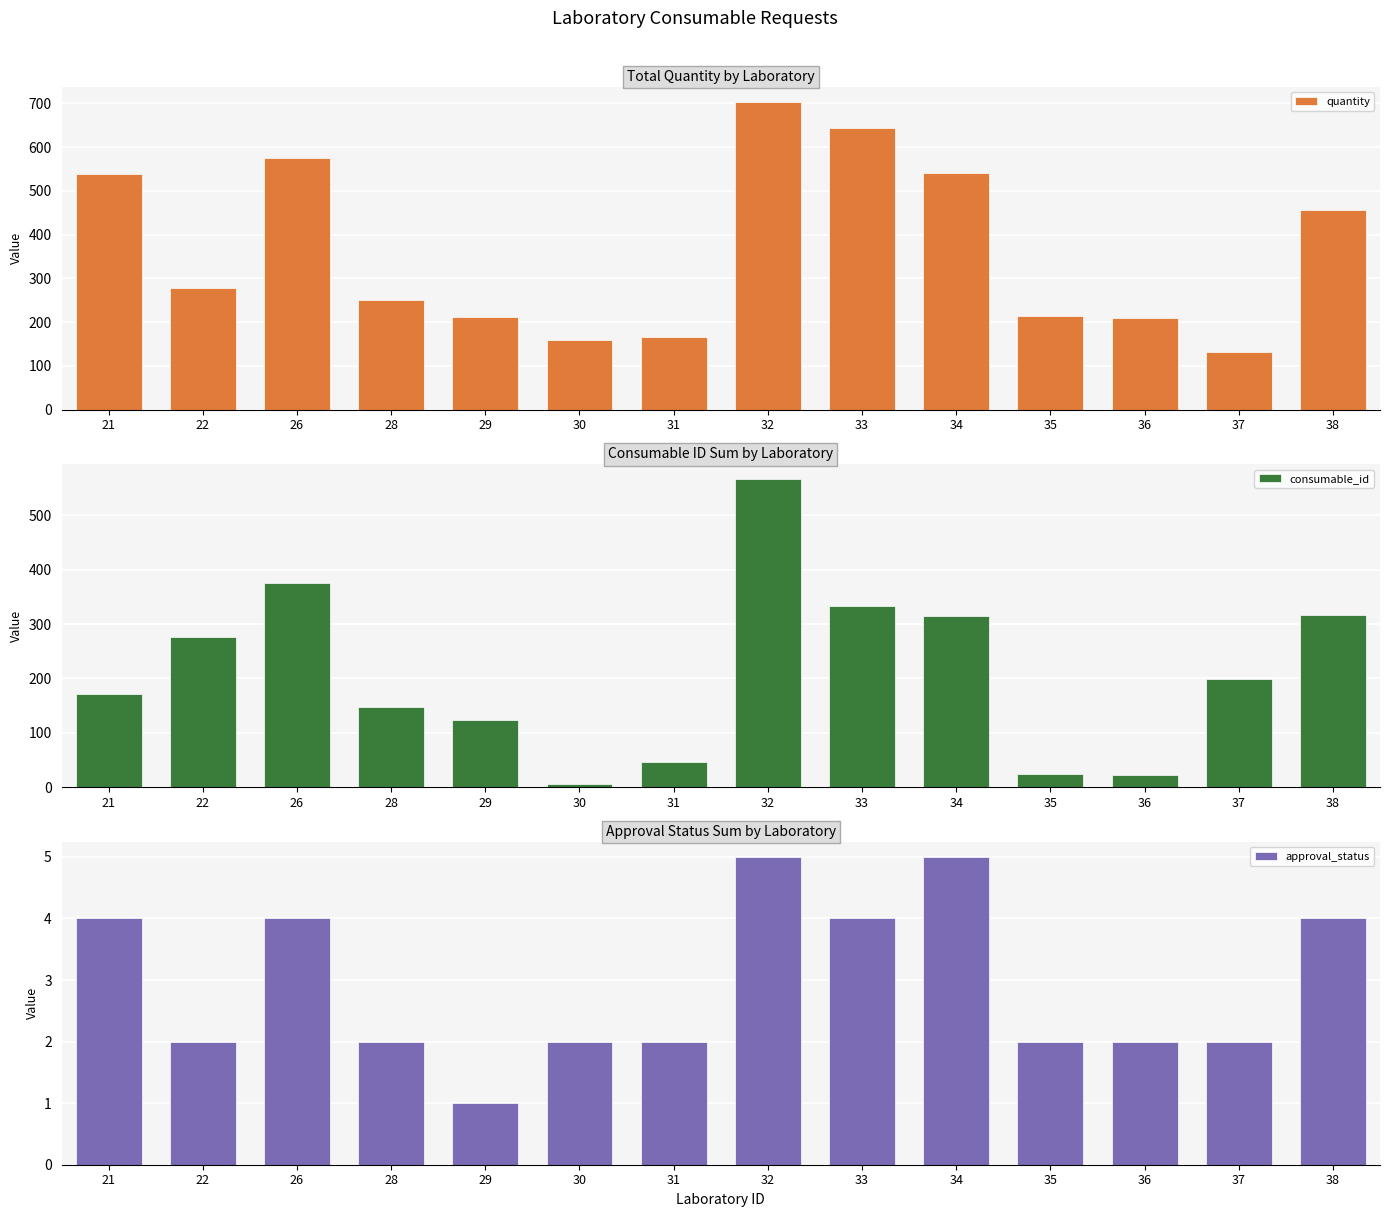

Reading right to left, list all the values displayed in this chart.

quantity: 457	131	209	214	540	644	703	166	159	212	250	575	277	539
consumable_id: 316	199	22	24	315	333	566	47	6	124	147	376	277	172
approval_status: 4	2	2	2	5	4	5	2	2	1	2	4	2	4